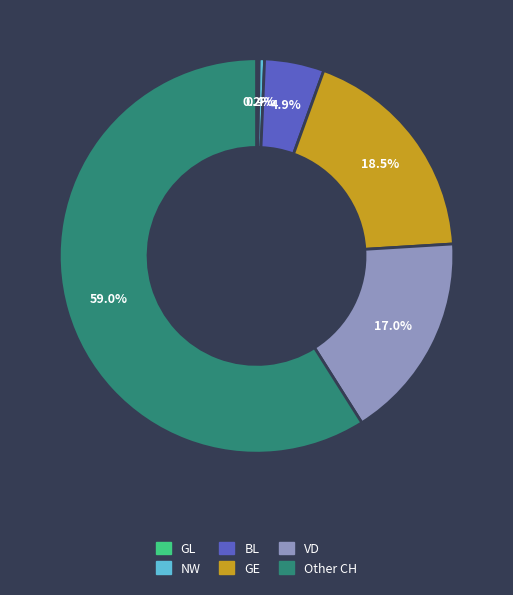

Does any single category account for the majority?

Yes